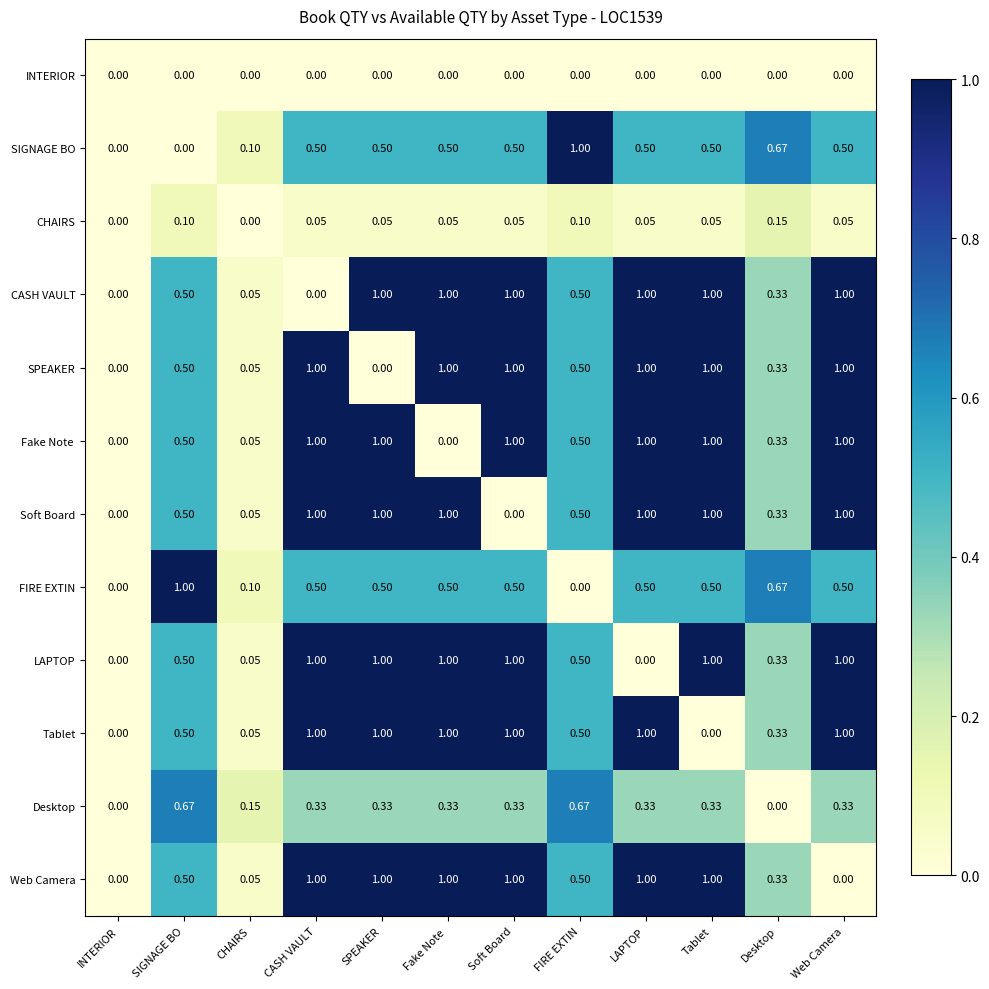

Is the value of FIRE EXTIN at Desktop greater than the value of Desktop at INTERIOR?

Yes